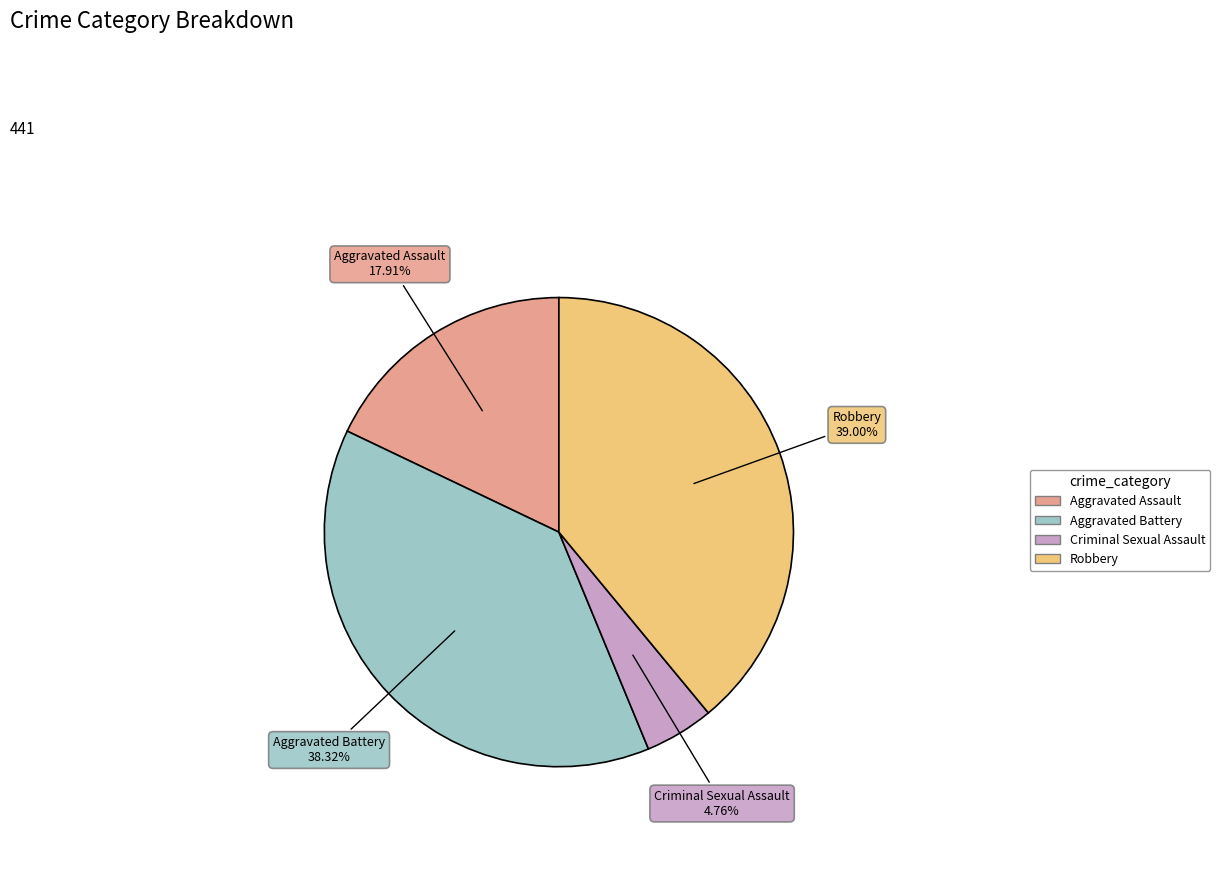

Is there a majority slice in this chart?

No